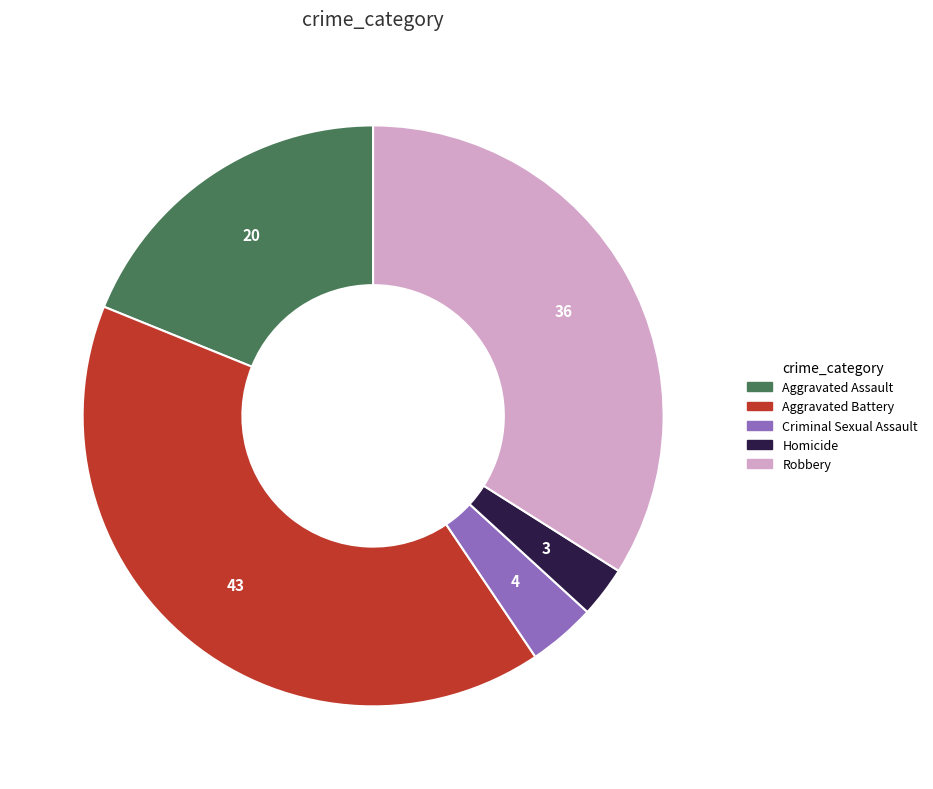

The Aggravated Battery slice represents 33% of the pie. True or false?

False